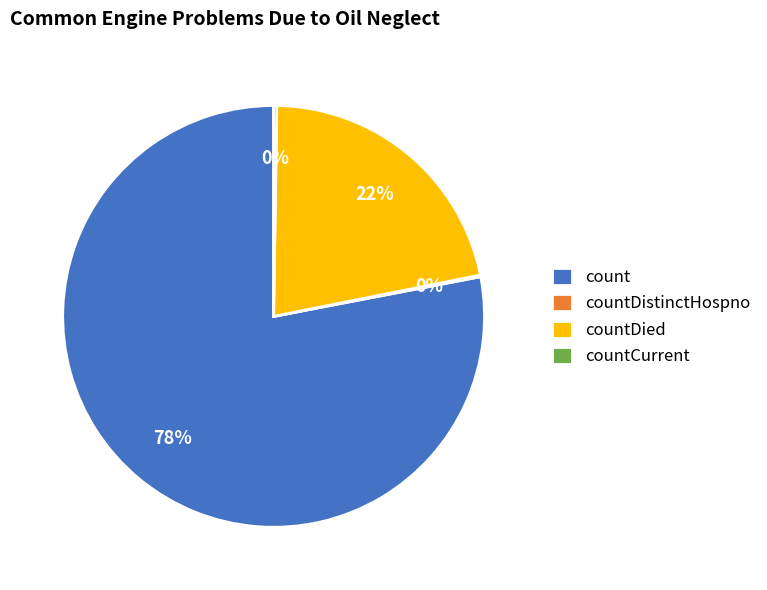

The count slice represents 78% of the pie. True or false?

True